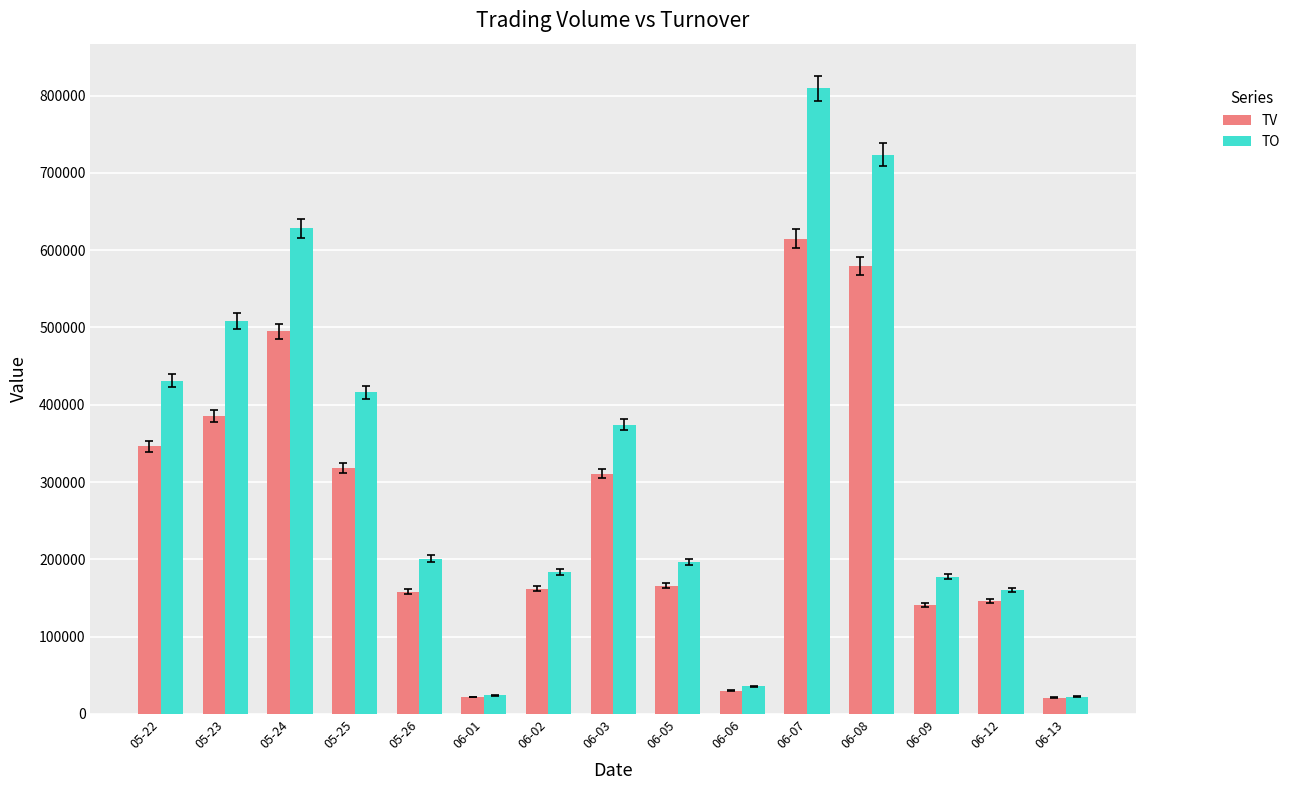

Which series has the largest total across all categories?

TO